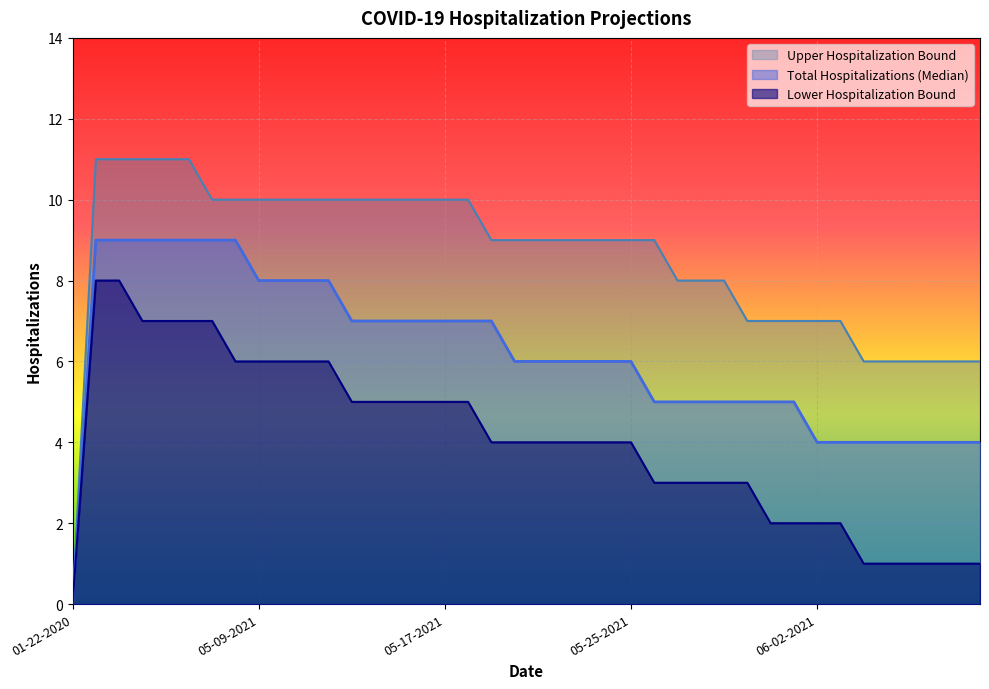

Reading right to left, extract all data points from this chart.

Upper Hospitalization Bound: 06-09-2021=6	06-08-2021=6	06-07-2021=6	06-06-2021=6	06-05-2021=6	06-04-2021=6	06-03-2021=7	06-02-2021=7	06-01-2021=7	05-31-2021=7	05-30-2021=7	05-29-2021=8	05-28-2021=8	05-27-2021=8	05-26-2021=9	05-25-2021=9	05-24-2021=9	05-23-2021=9	05-22-2021=9	05-21-2021=9	05-20-2021=9	05-19-2021=9	05-18-2021=10	05-17-2021=10	05-16-2021=10	05-15-2021=10	05-14-2021=10	05-13-2021=10	05-12-2021=10	05-11-2021=10	05-10-2021=10	05-09-2021=10	05-08-2021=10	05-07-2021=10	05-06-2021=11	05-05-2021=11	05-04-2021=11	05-03-2021=11	05-02-2021=11	01-22-2020=0
Total Hospitalizations (Median): 06-09-2021=4	06-08-2021=4	06-07-2021=4	06-06-2021=4	06-05-2021=4	06-04-2021=4	06-03-2021=4	06-02-2021=4	06-01-2021=5	05-31-2021=5	05-30-2021=5	05-29-2021=5	05-28-2021=5	05-27-2021=5	05-26-2021=5	05-25-2021=6	05-24-2021=6	05-23-2021=6	05-22-2021=6	05-21-2021=6	05-20-2021=6	05-19-2021=7	05-18-2021=7	05-17-2021=7	05-16-2021=7	05-15-2021=7	05-14-2021=7	05-13-2021=7	05-12-2021=8	05-11-2021=8	05-10-2021=8	05-09-2021=8	05-08-2021=9	05-07-2021=9	05-06-2021=9	05-05-2021=9	05-04-2021=9	05-03-2021=9	05-02-2021=9	01-22-2020=0
Lower Hospitalization Bound: 06-09-2021=1	06-08-2021=1	06-07-2021=1	06-06-2021=1	06-05-2021=1	06-04-2021=1	06-03-2021=2	06-02-2021=2	06-01-2021=2	05-31-2021=2	05-30-2021=3	05-29-2021=3	05-28-2021=3	05-27-2021=3	05-26-2021=3	05-25-2021=4	05-24-2021=4	05-23-2021=4	05-22-2021=4	05-21-2021=4	05-20-2021=4	05-19-2021=4	05-18-2021=5	05-17-2021=5	05-16-2021=5	05-15-2021=5	05-14-2021=5	05-13-2021=5	05-12-2021=6	05-11-2021=6	05-10-2021=6	05-09-2021=6	05-08-2021=6	05-07-2021=7	05-06-2021=7	05-05-2021=7	05-04-2021=7	05-03-2021=8	05-02-2021=8	01-22-2020=0